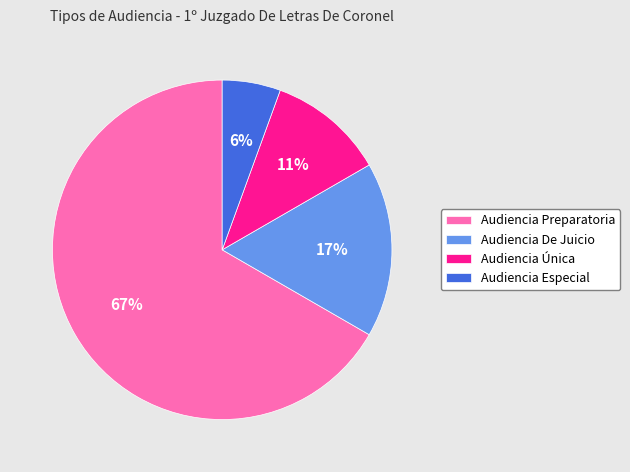

Which has a higher value, Audiencia Especial or Audiencia Única?

Audiencia Única